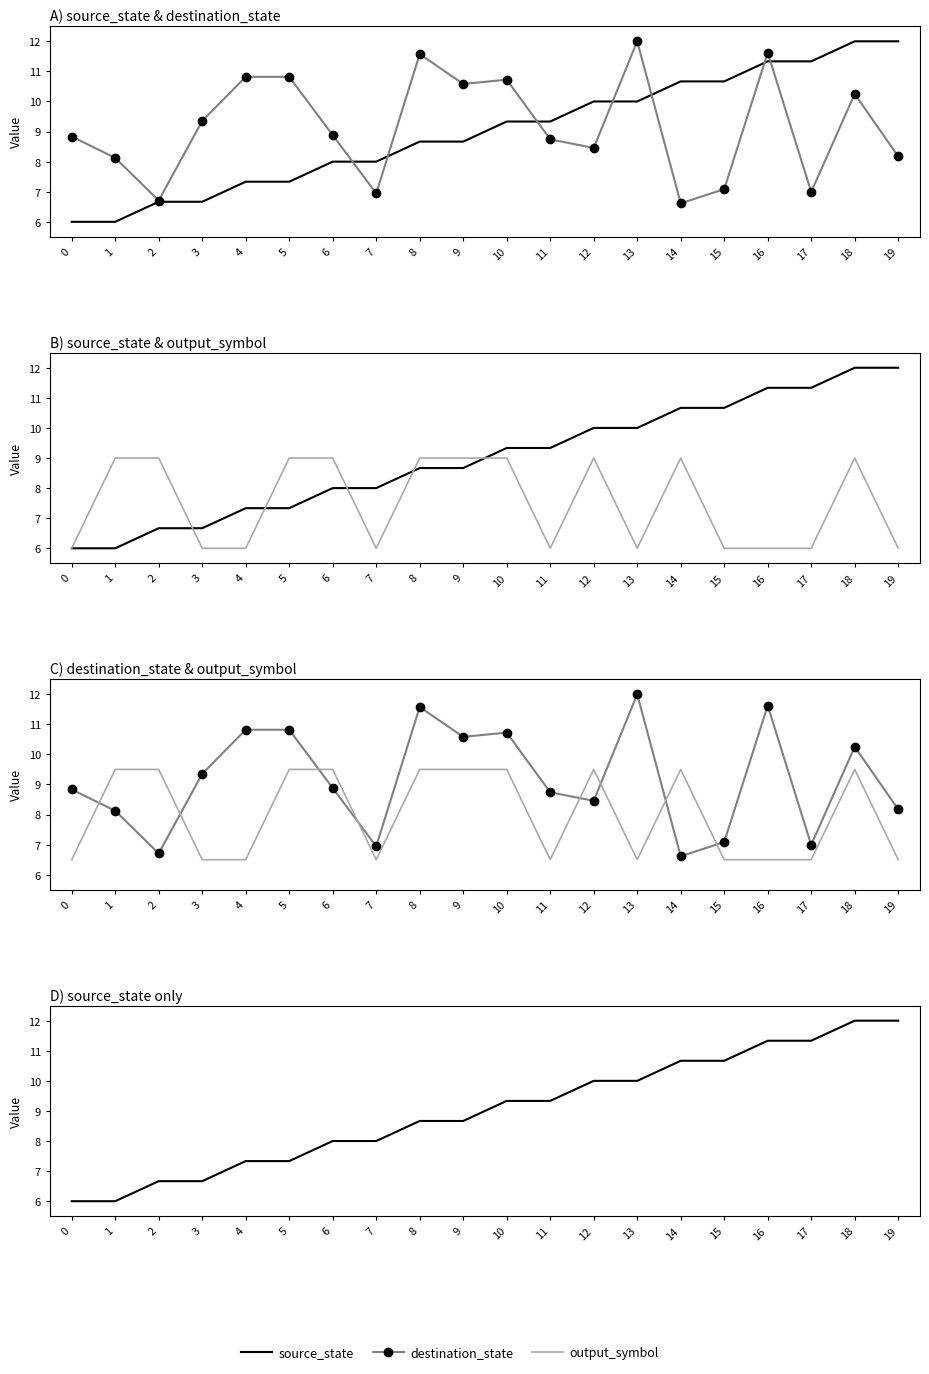

What is the value of the source_state point at the 18th from the left?

11.3